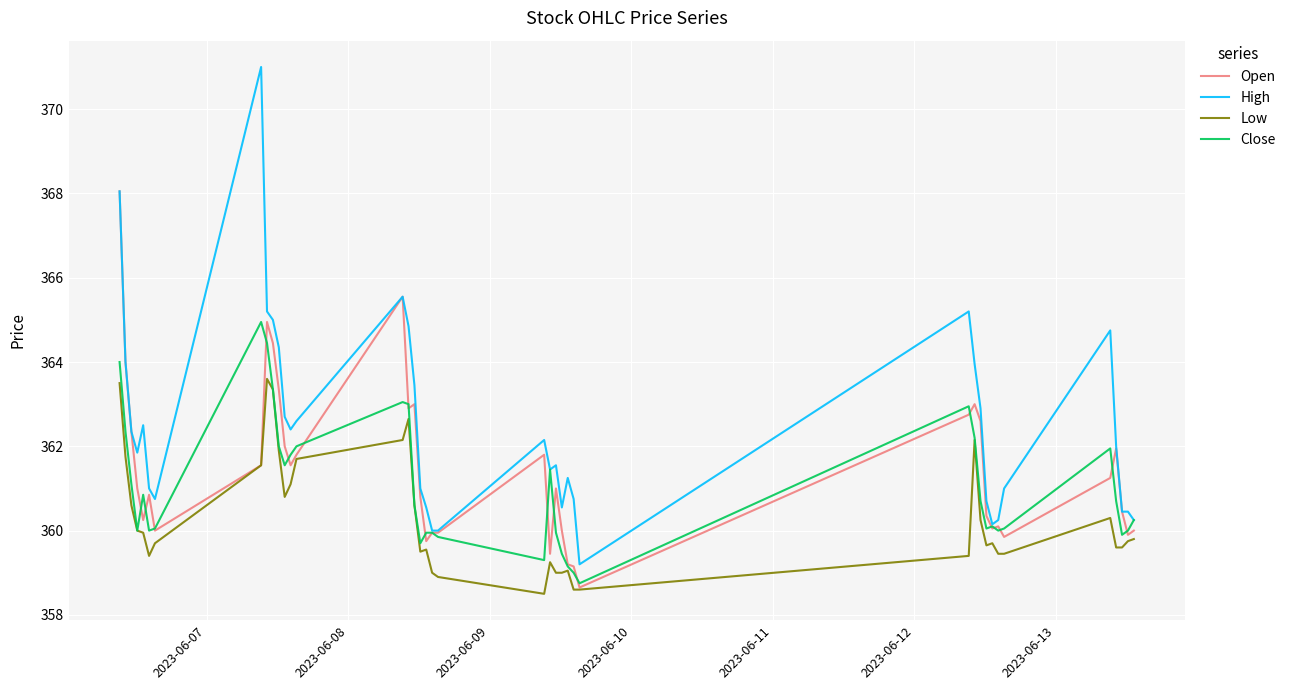

True or false: Low and High intersect in this chart.

False